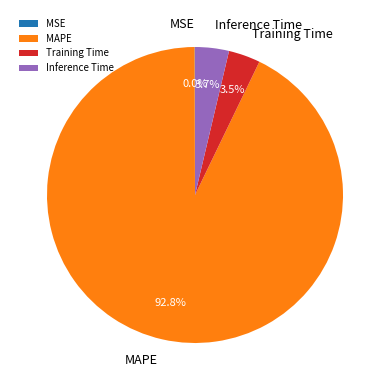

Is there any slice that represents more than half of the pie?

Yes